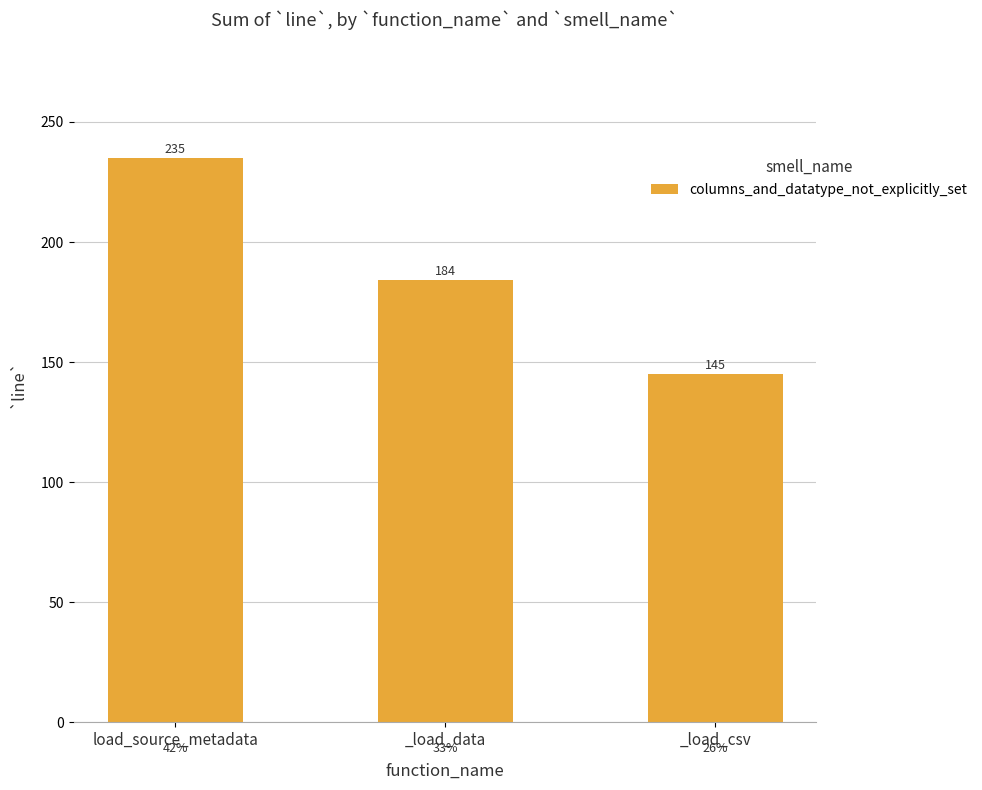

The value at load_source_metadata is 235. True or false?

True